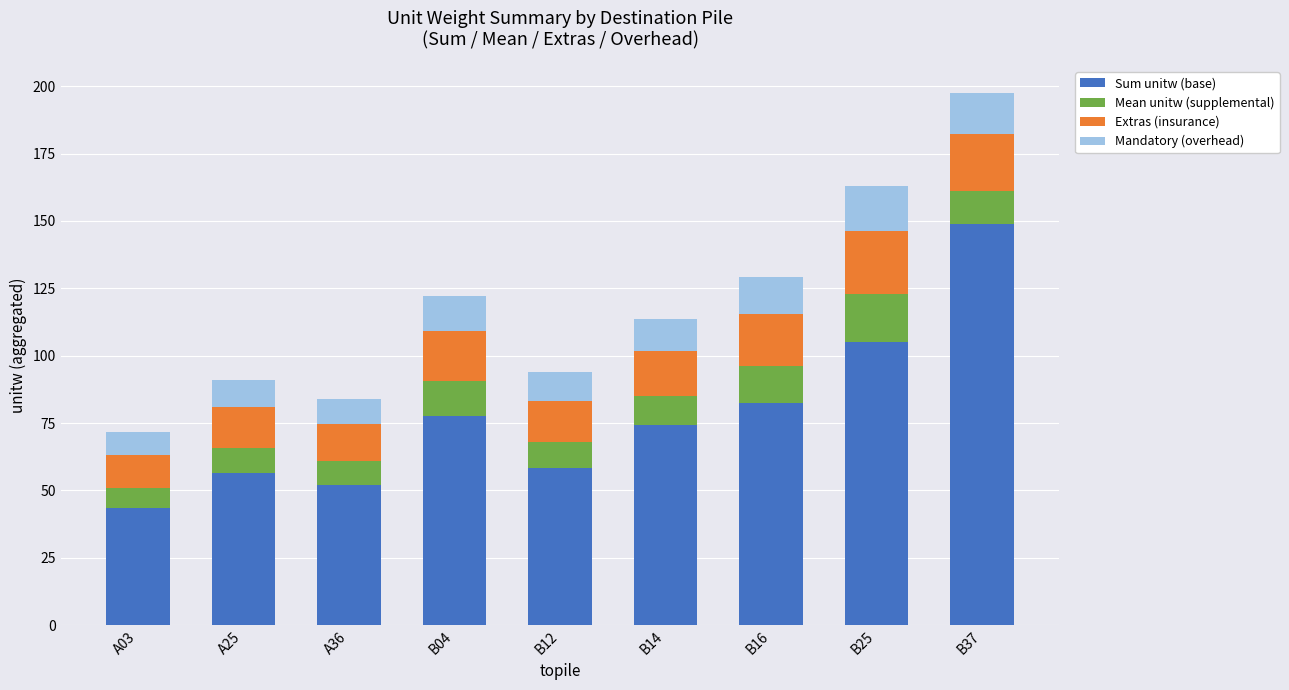

Is it true that Sum unitw (base) equals 24.9 at B16?

False